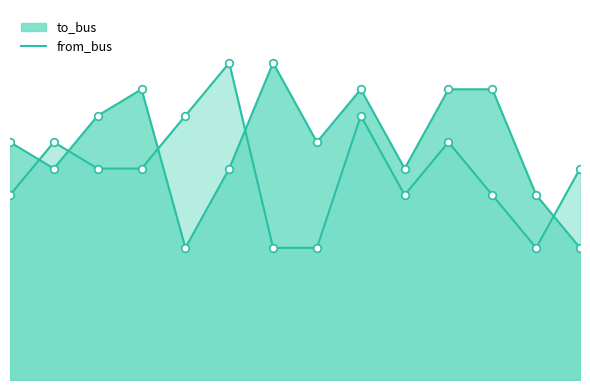

What is the total value across all series at 7?

14